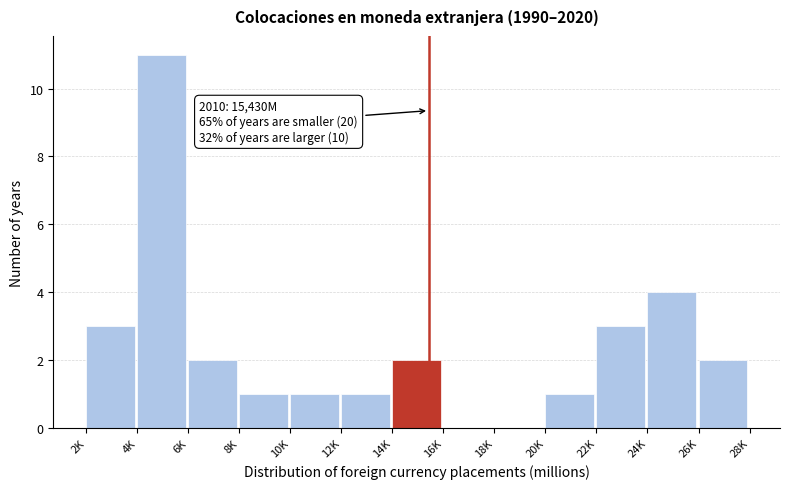

Reading left to right, what are all the values shown in this chart?

2K=3	4K=11	6K=2	8K=1	10K=1	12K=1	14K=2	16K=0	18K=0	20K=1	22K=3	24K=4	26K=2